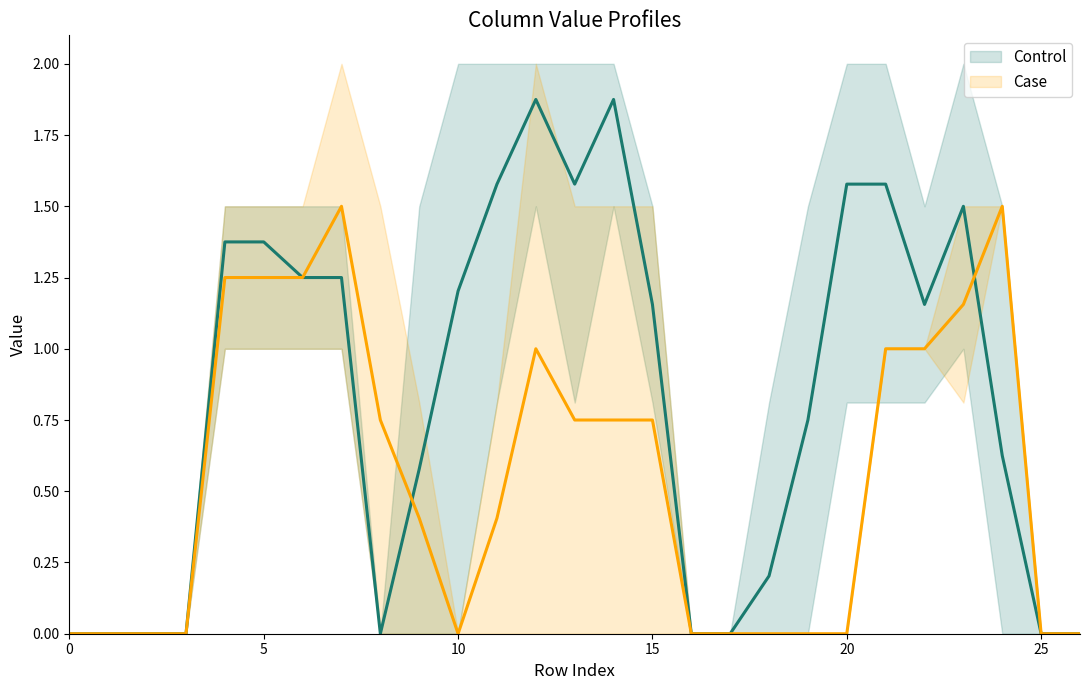

The Control series shows 2.4 at 11. True or false?

False